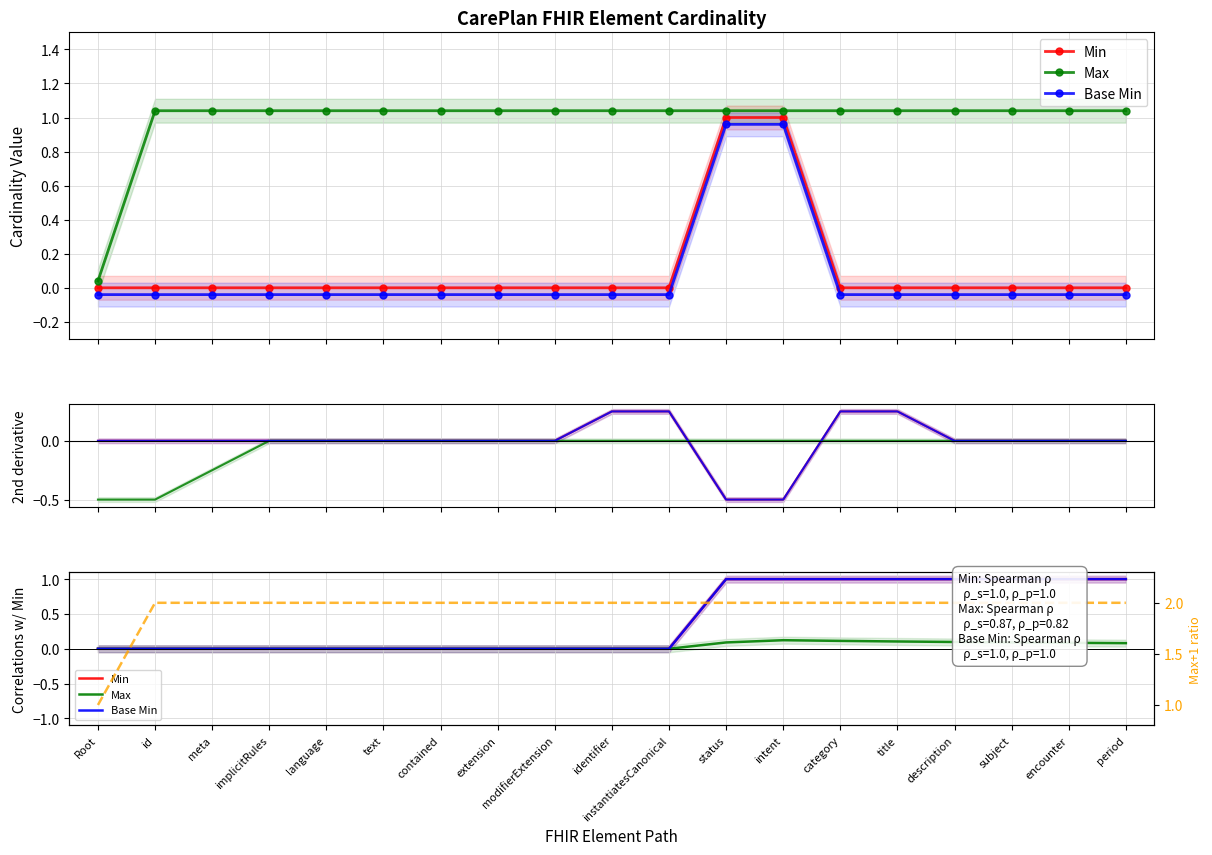

What is the difference between the maximum and minimum values in the Max series?

0.1